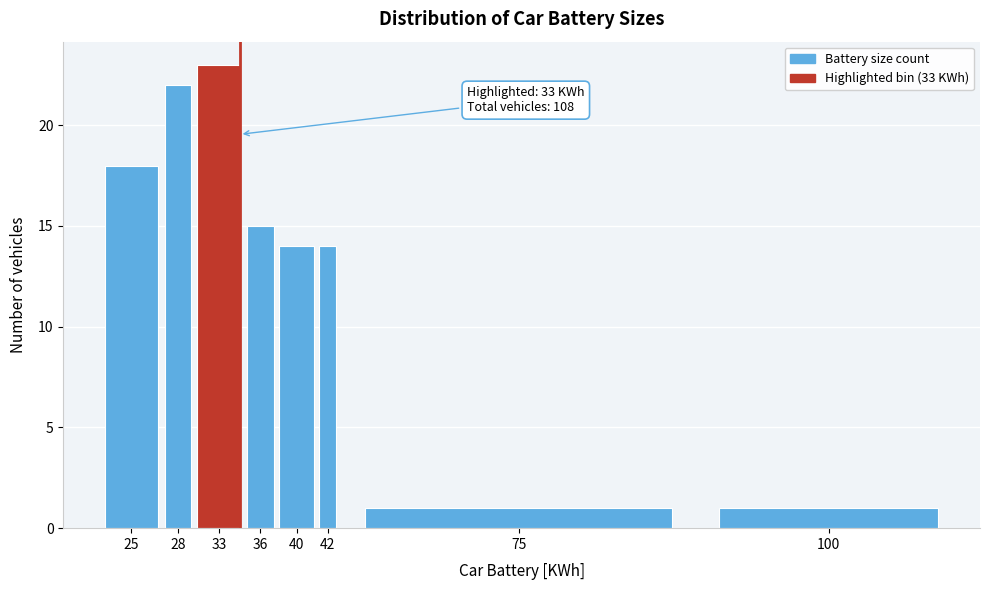

Reading right to left, list all the values displayed in this chart.

100=1	75=1	42=14	40=14	36=15	33=23	28=22	25=18